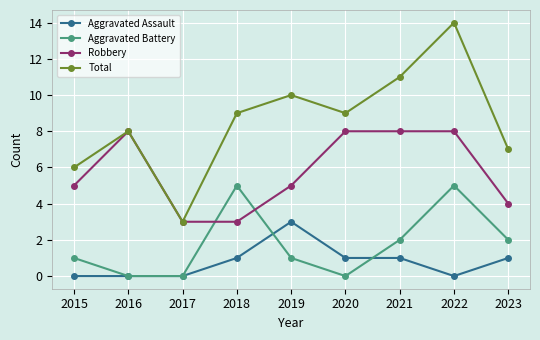

True or false: Aggravated Assault and Robbery intersect in this chart.

False